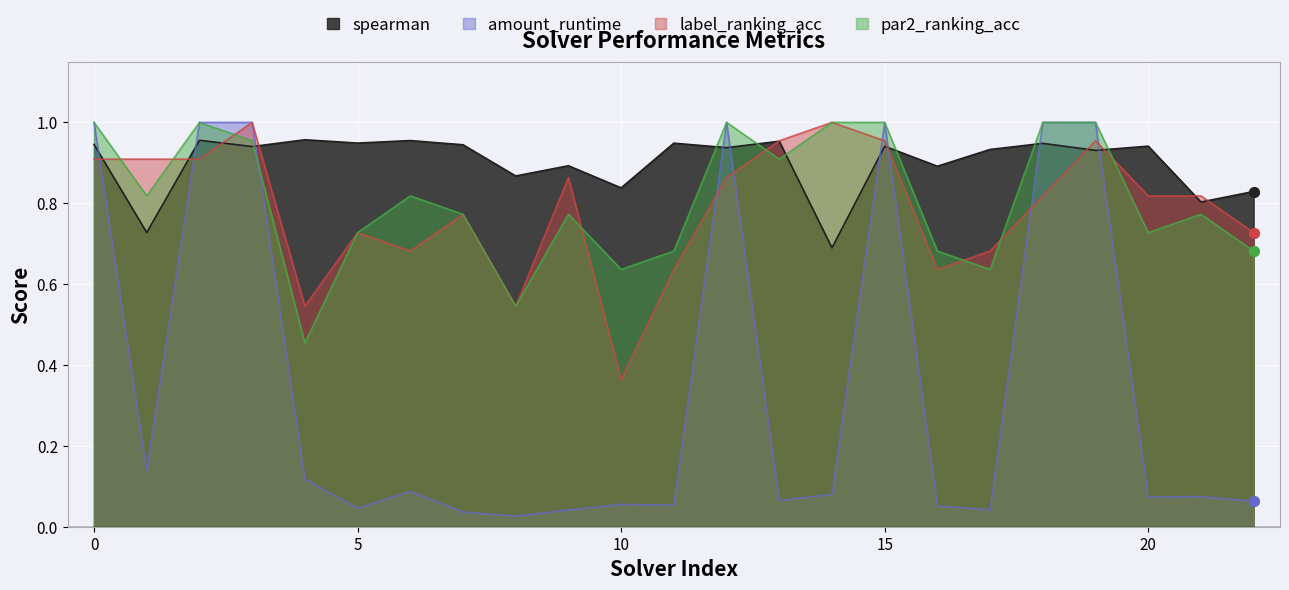

Is the value of par2_ranking_acc at 20 greater than the value of spearman at 17?

No